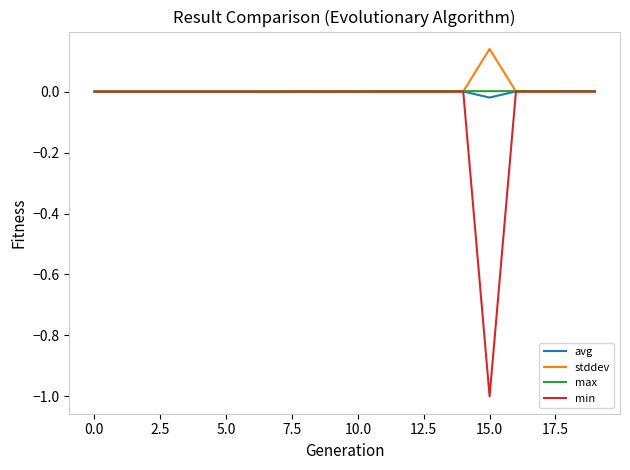

What is the minimum value shown in the chart?

-1.0